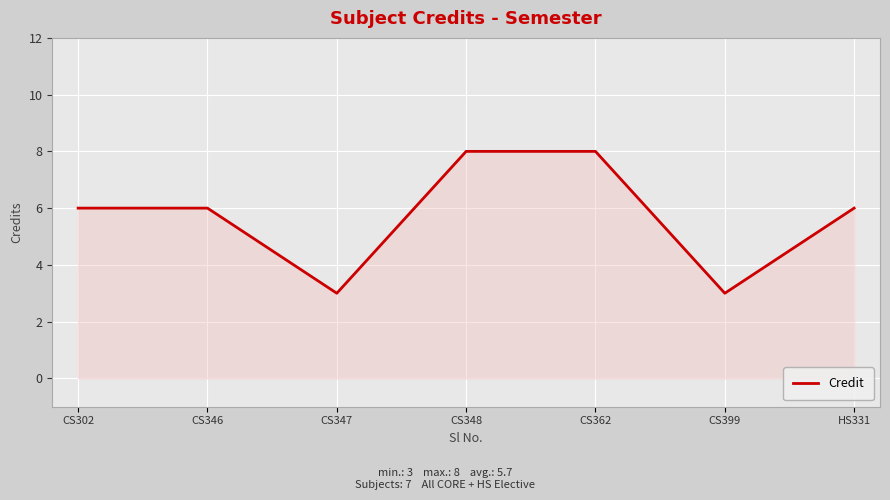

How many values are between 3 and 8?

7